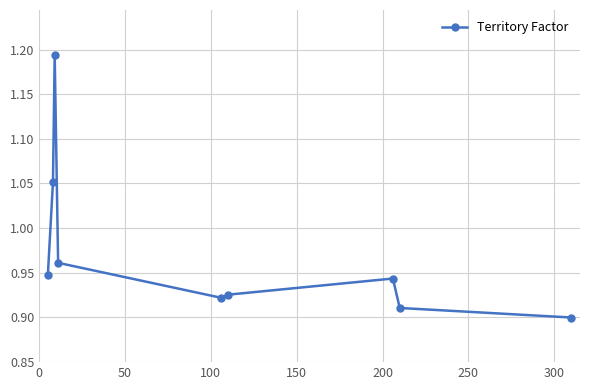

How many categories are shown in the chart?

9